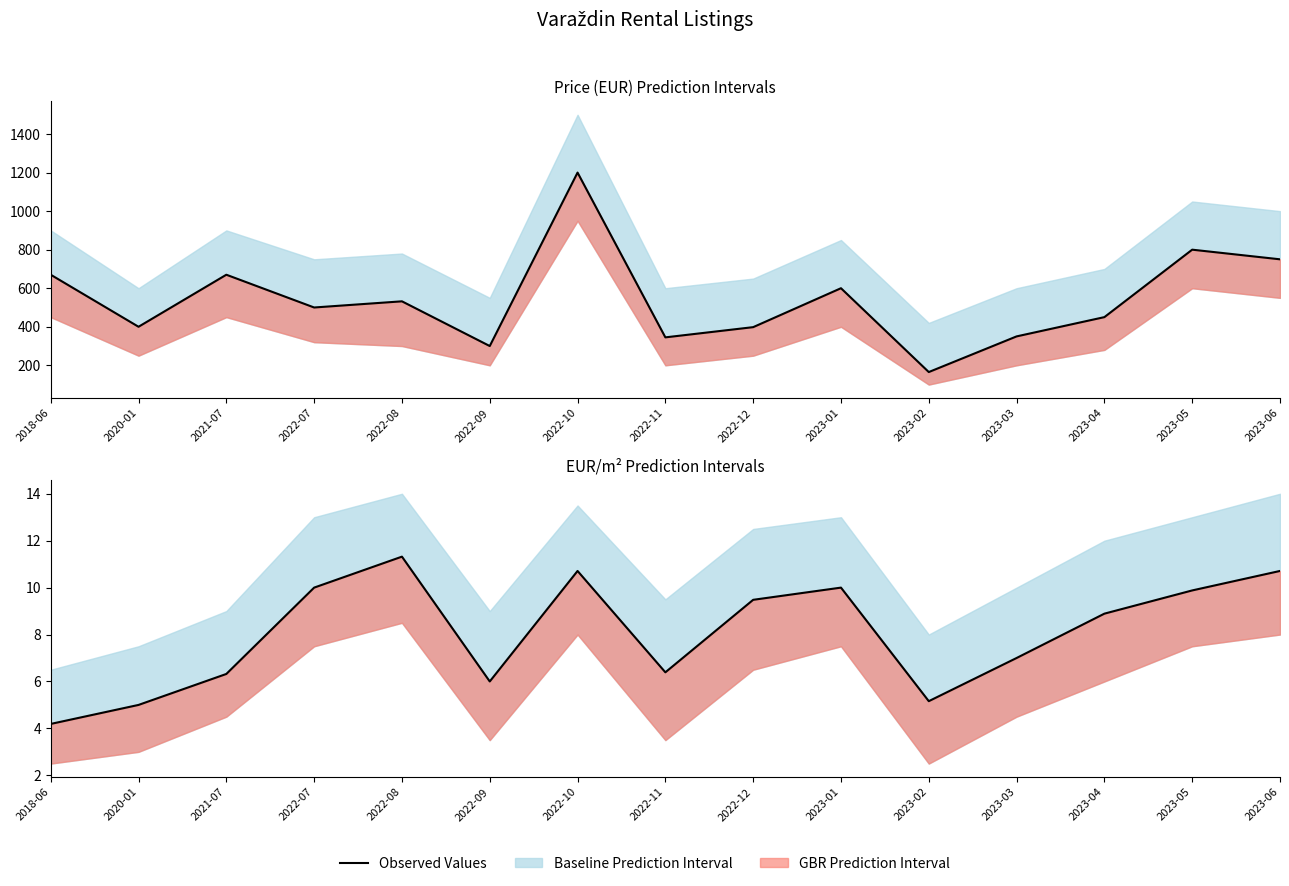

At which label does the data first exceed 8?

2022-07